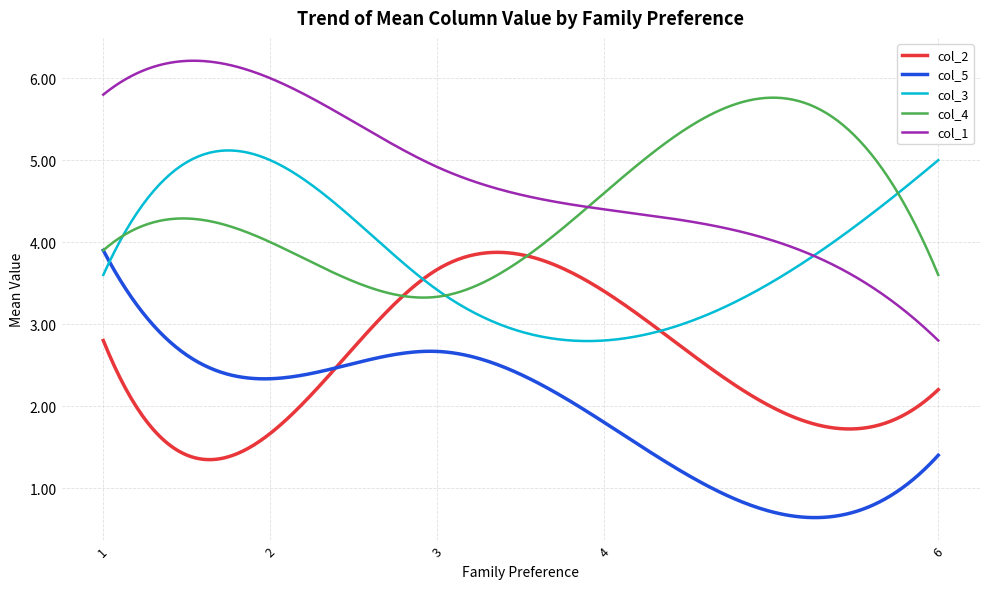

What is the sum of all col_3 values?

1155.9